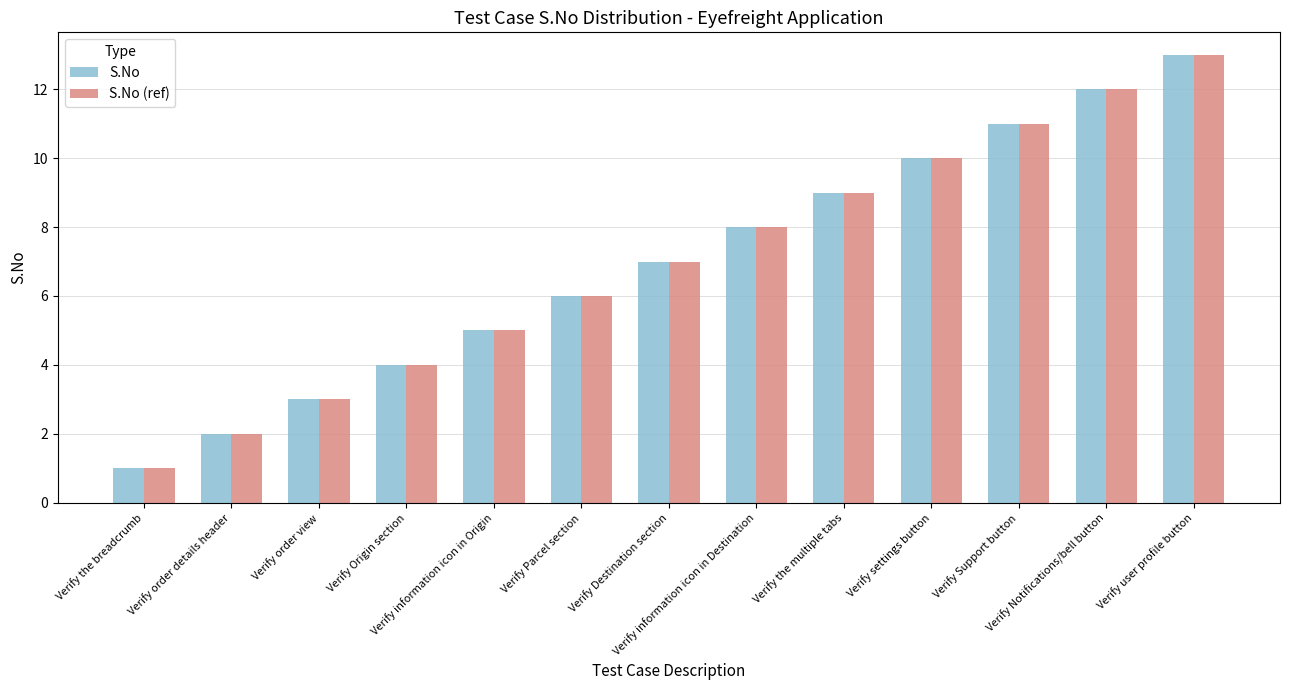

Which category has the highest value in the S.No (ref) series?

Verify user profile button